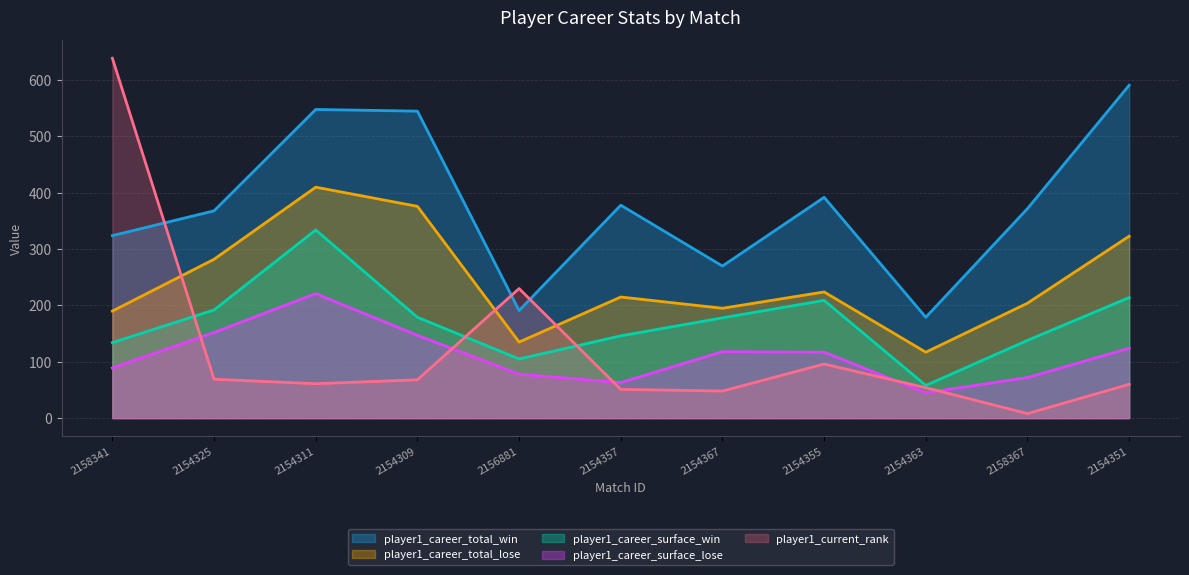

What is the difference between the maximum and minimum values in the player1_career_surface_win series?

276